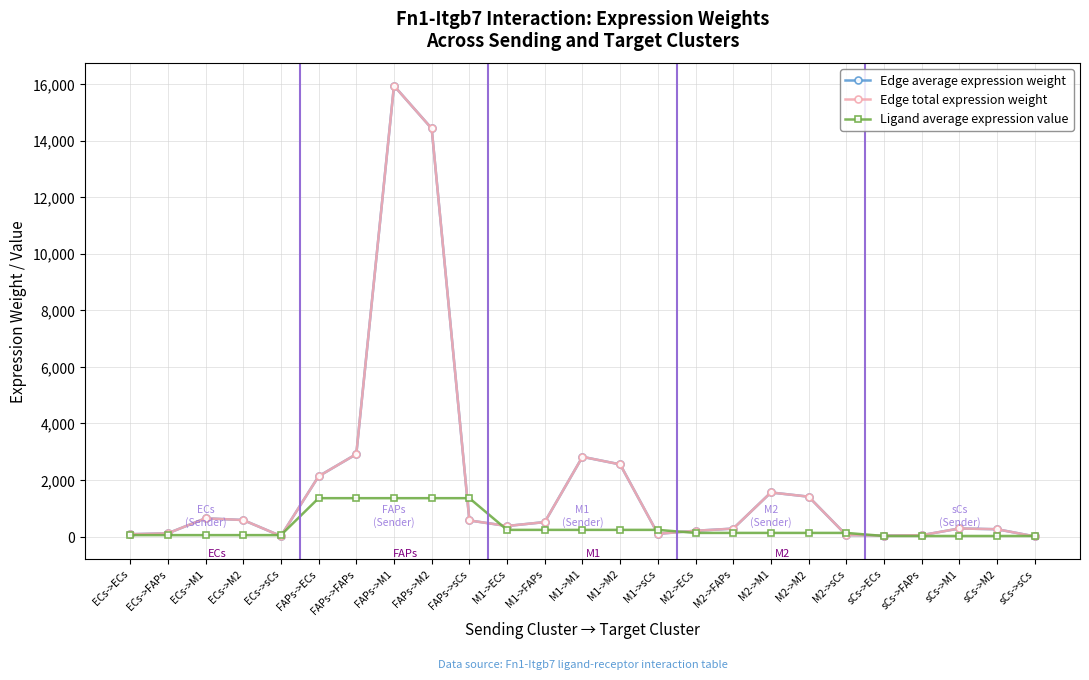

Does the chart have visible grid lines?

Yes